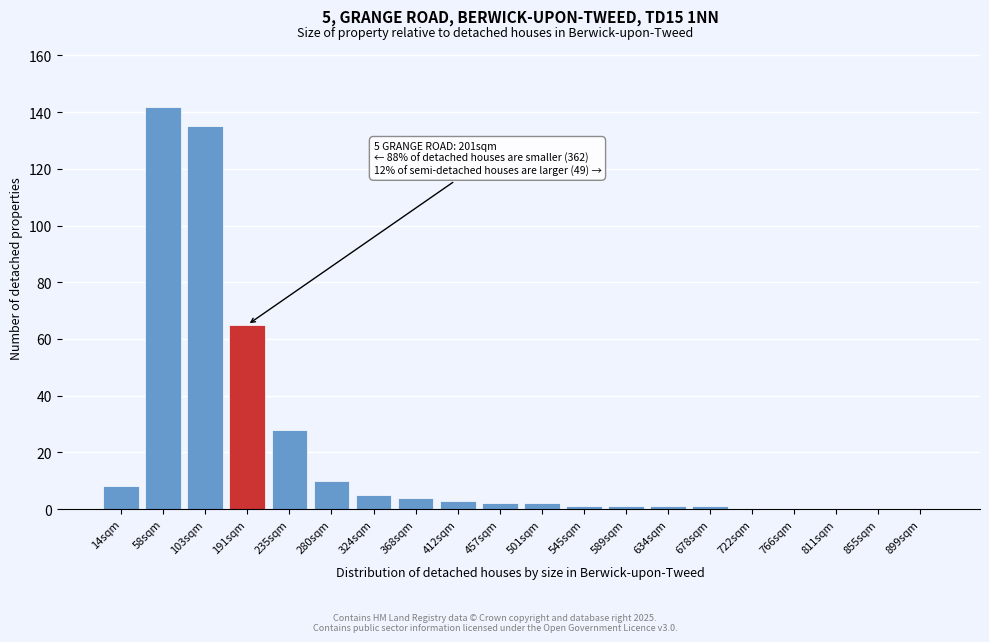

Reading left to right, transcribe all the data shown in this chart.

14sqm=8	58sqm=142	103sqm=135	191sqm=65	235sqm=28	280sqm=10	324sqm=5	368sqm=4	412sqm=3	457sqm=2	501sqm=2	545sqm=1	589sqm=1	634sqm=1	678sqm=1	722sqm=0	766sqm=0	811sqm=0	855sqm=0	899sqm=0